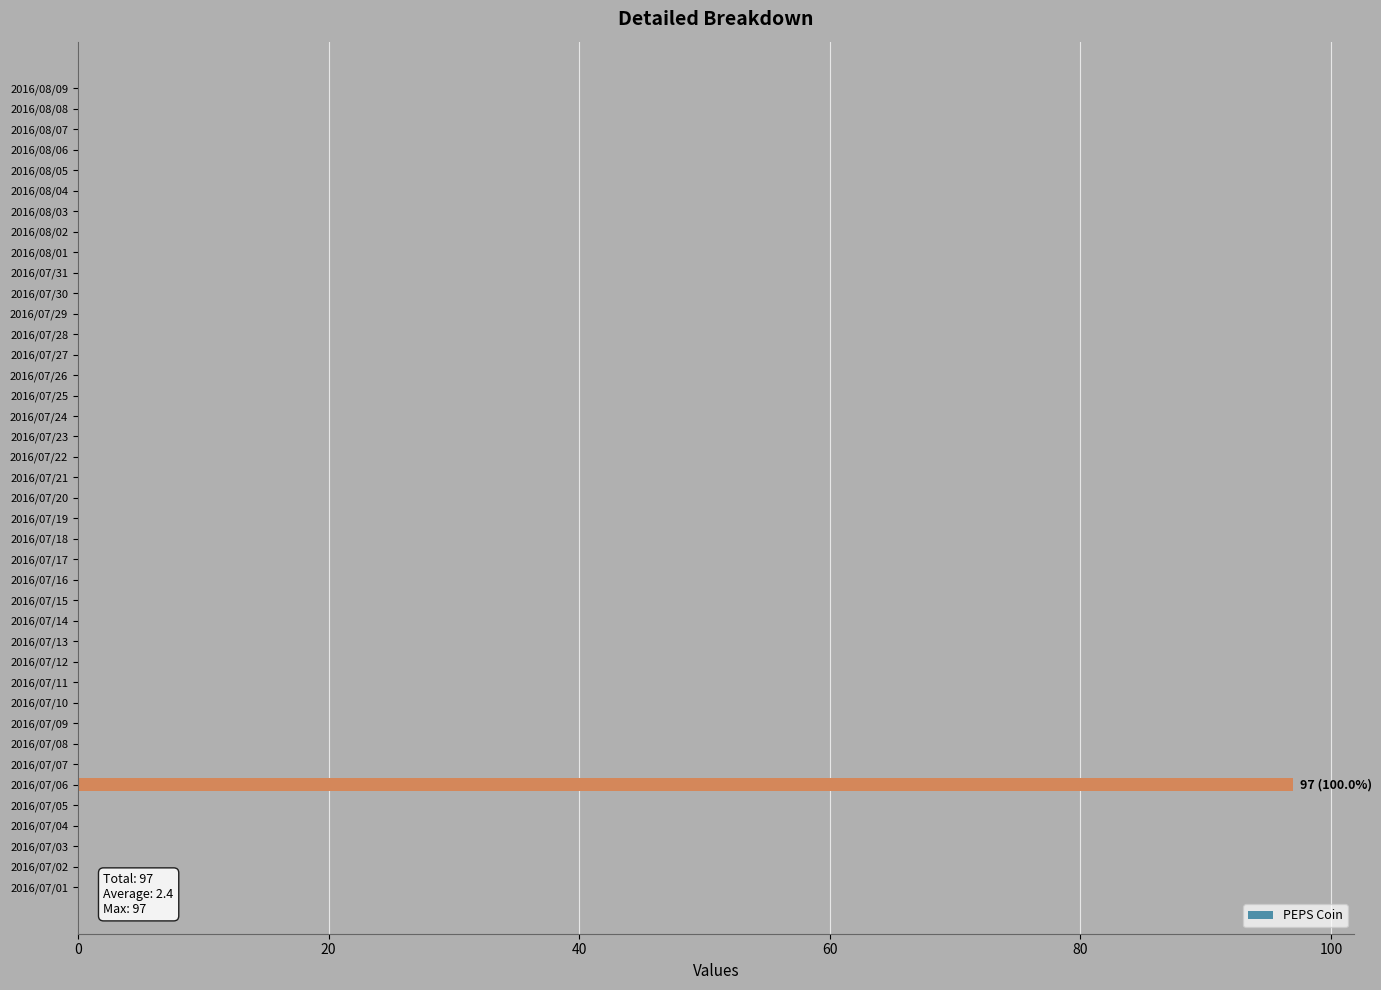

Are the bars grouped side by side (vs. stacked)?

No